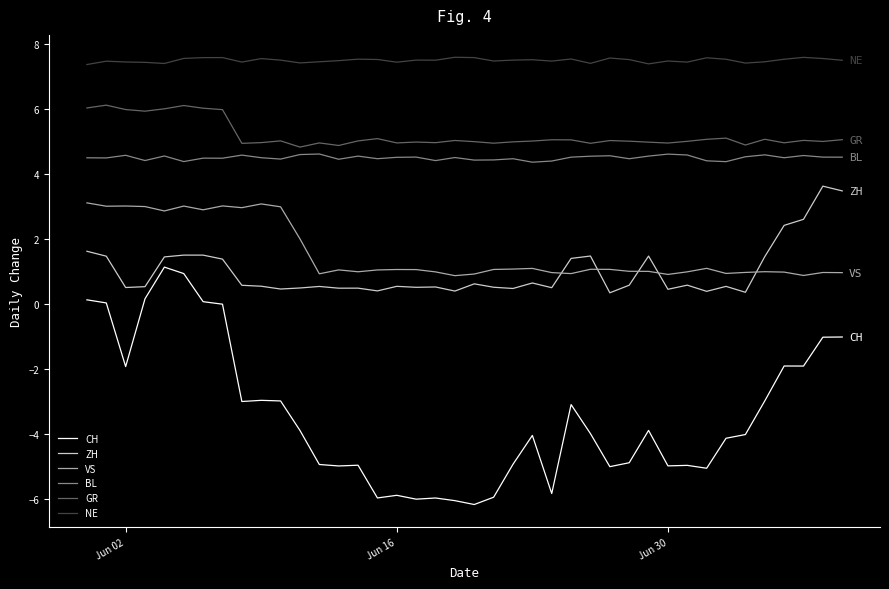

What is the difference between the maximum and minimum values in the CH series?

7.3